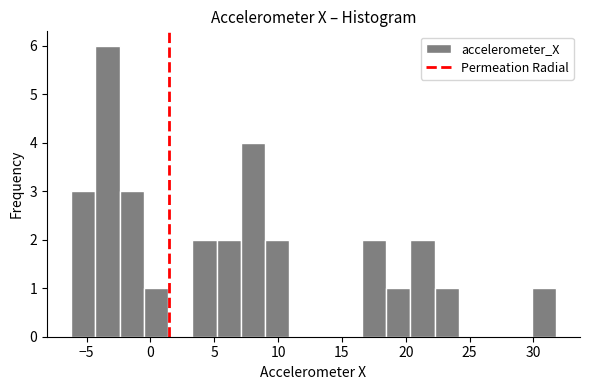

Read against the x-axis, roughly where is the centre of the tallest bar?

-3.5